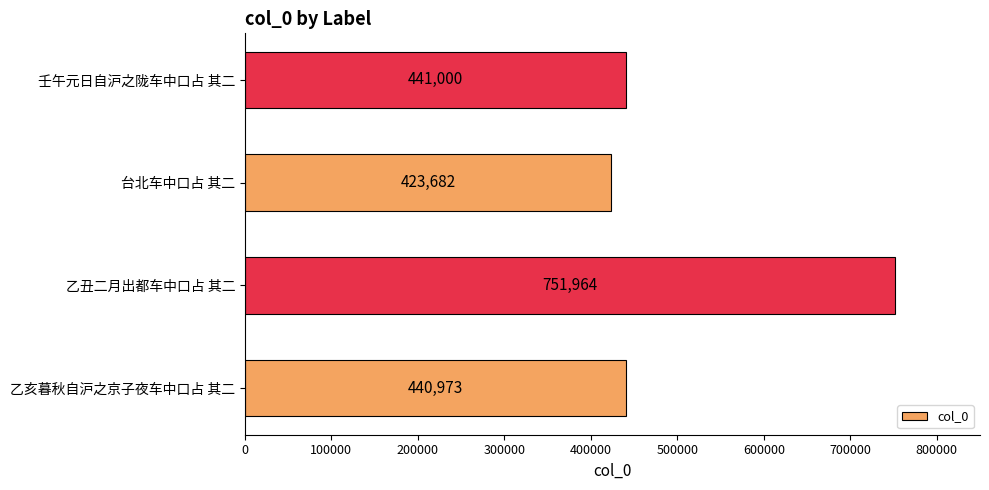

Reading bottom to top, what are all the values shown in this chart?

乙亥暮秋自沪之京子夜车中口占 其二=440973	乙丑二月出都车中口占 其二=751964	台北车中口占 其二=423682	壬午元日自沪之陇车中口占 其二=441000